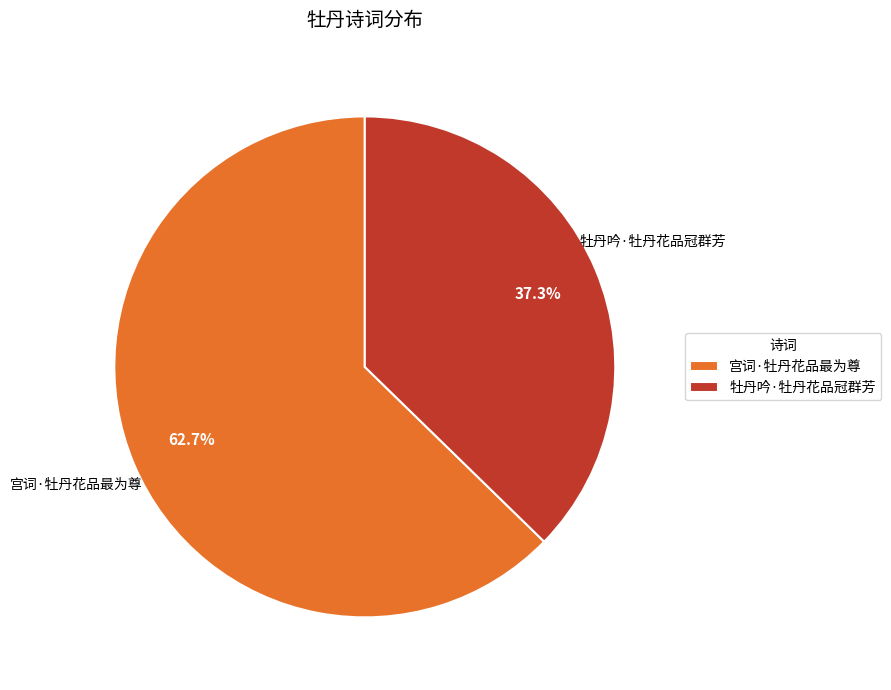

What is the smallest slice in the pie chart?

牡丹吟·牡丹花品冠群芳